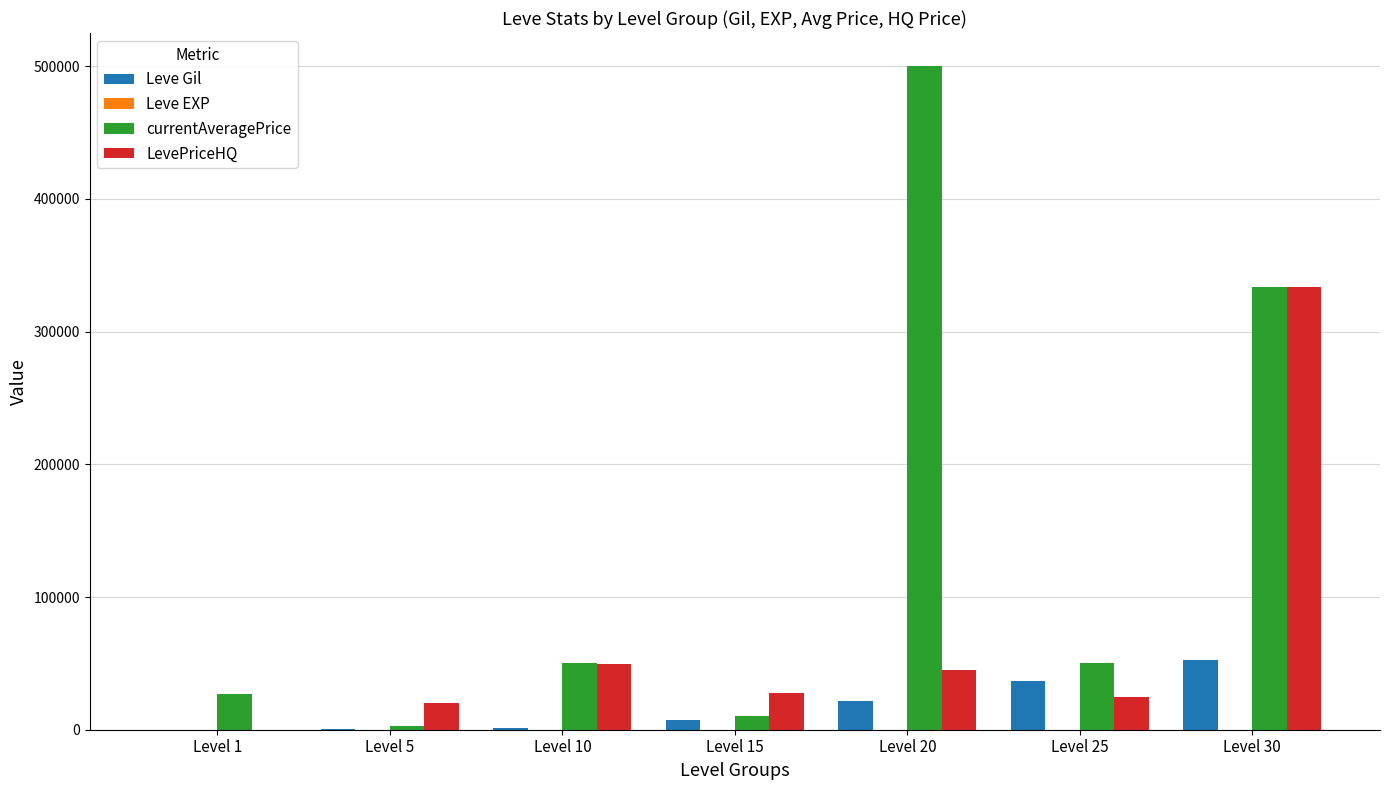

At which label is currentAveragePrice closest to 251253?

Level 30